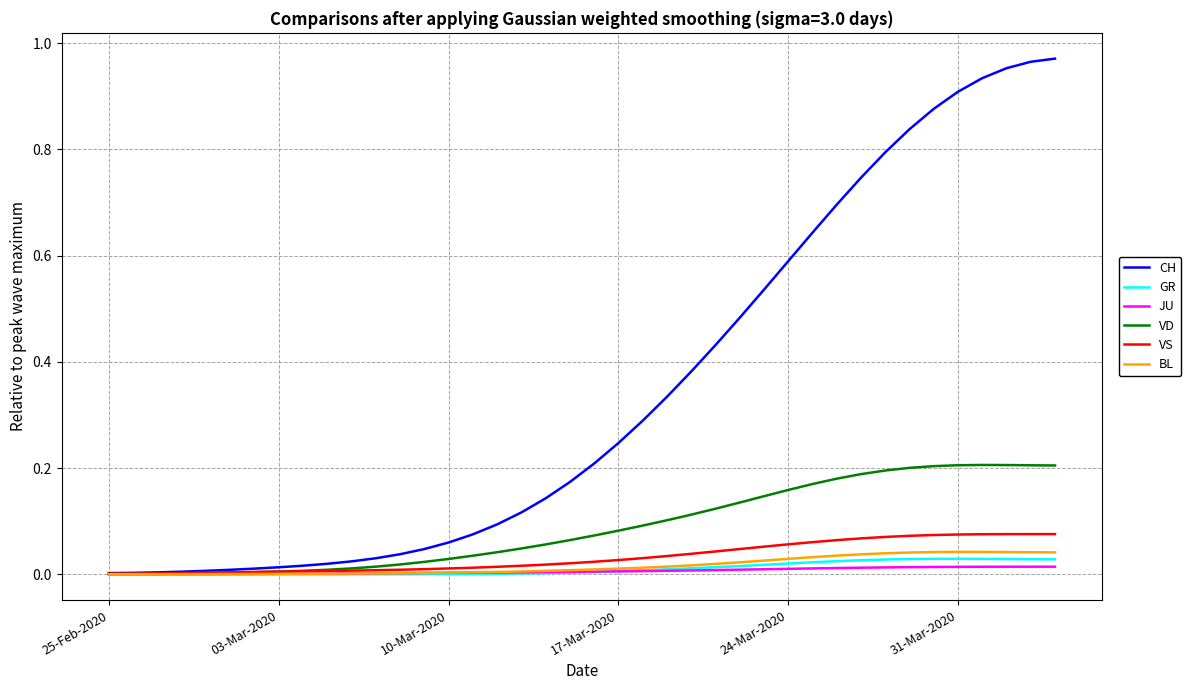

Which series has the widest spread of values?

CH